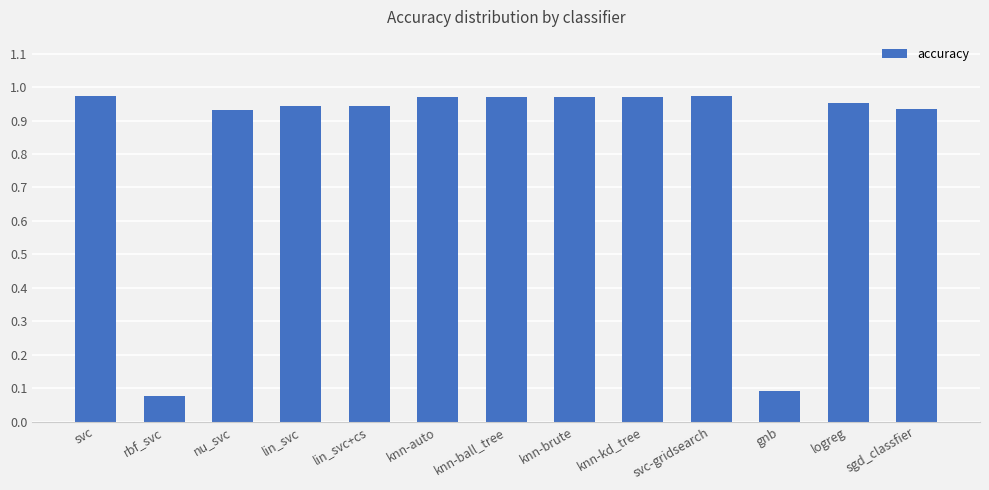

What is the label of the 3rd bar from the left?

nu_svc